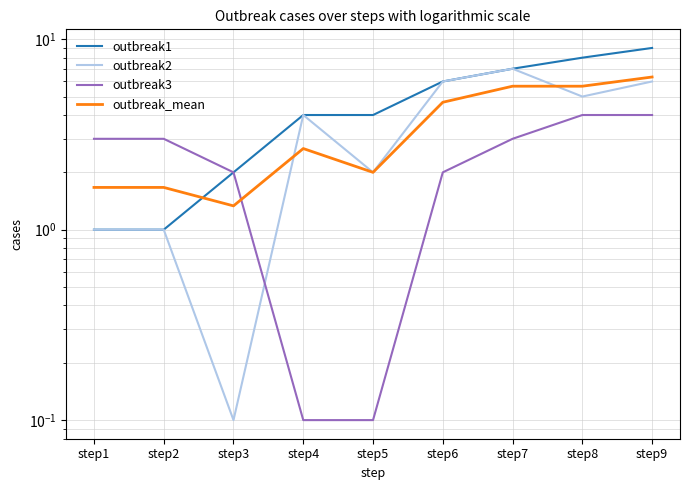

At how many categories does at least one series exceed 4?

4